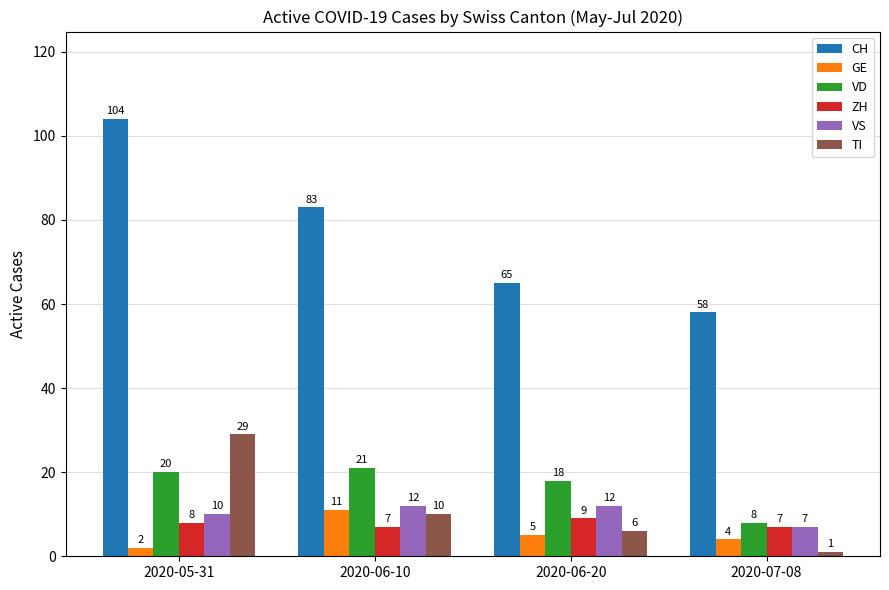

What is the maximum value shown in the chart?

104